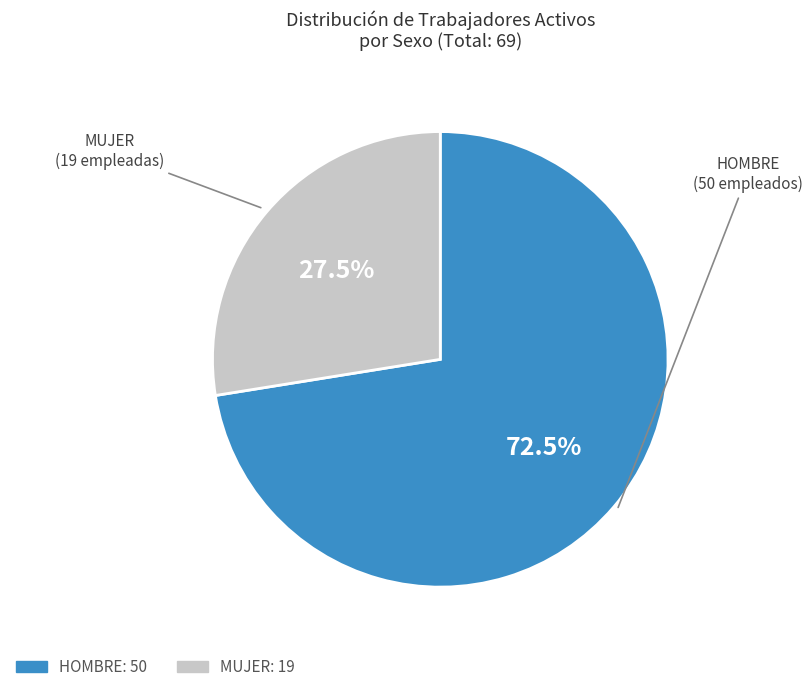

Which category has the smallest portion of the pie?

MUJER